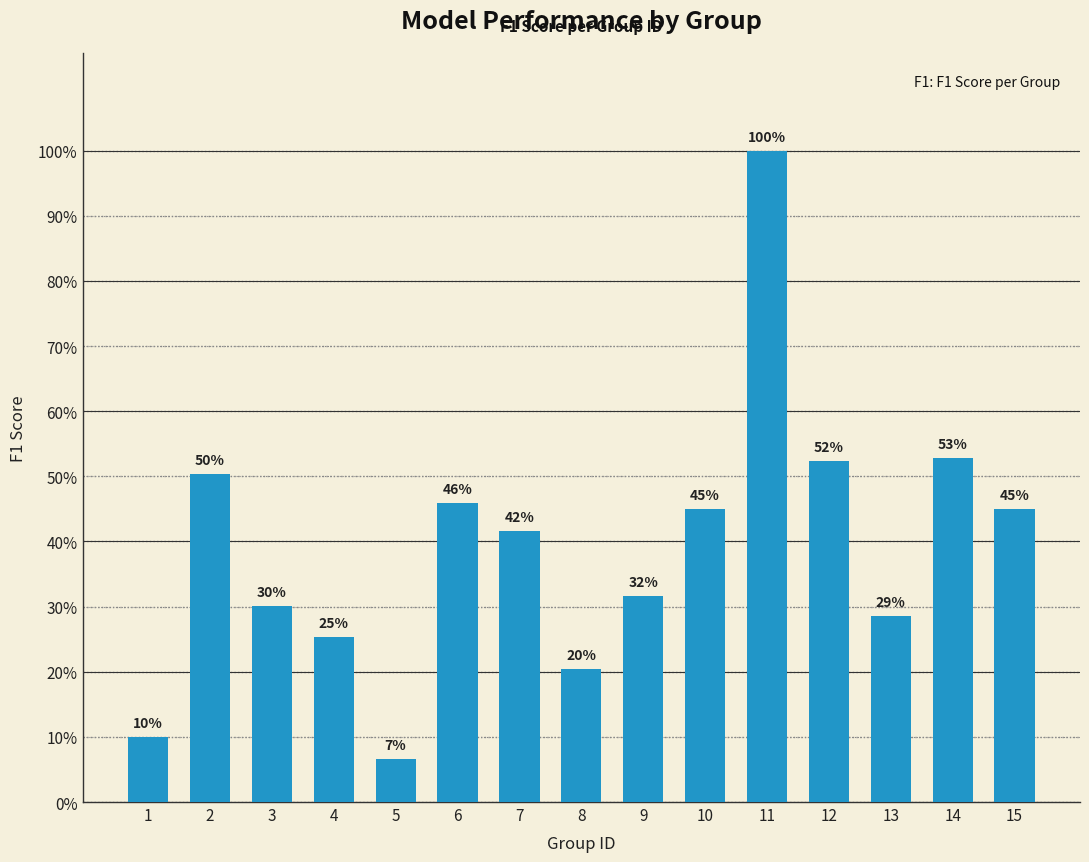

Are the bars horizontal?

No